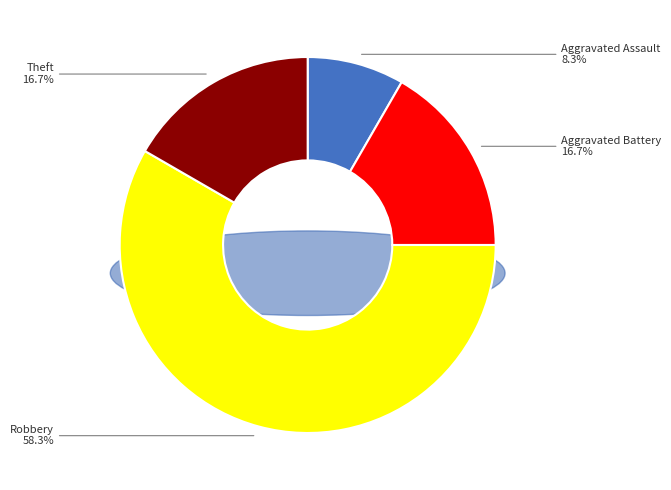

Is it true that Theft is 17% of the pie?

True